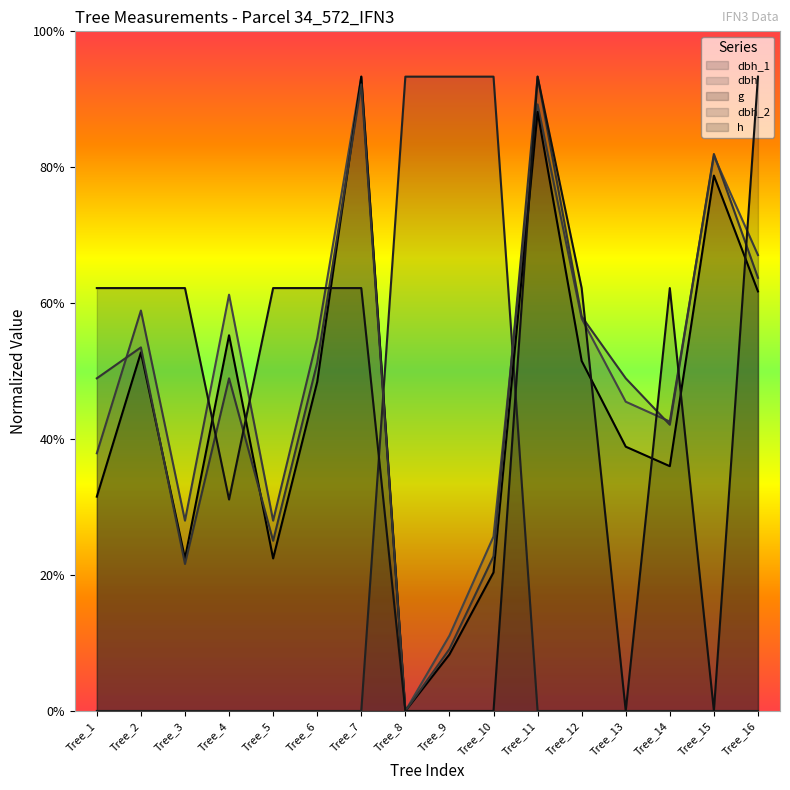

Is the value of g at Tree_8 greater than the value of dbh at Tree_7?

No